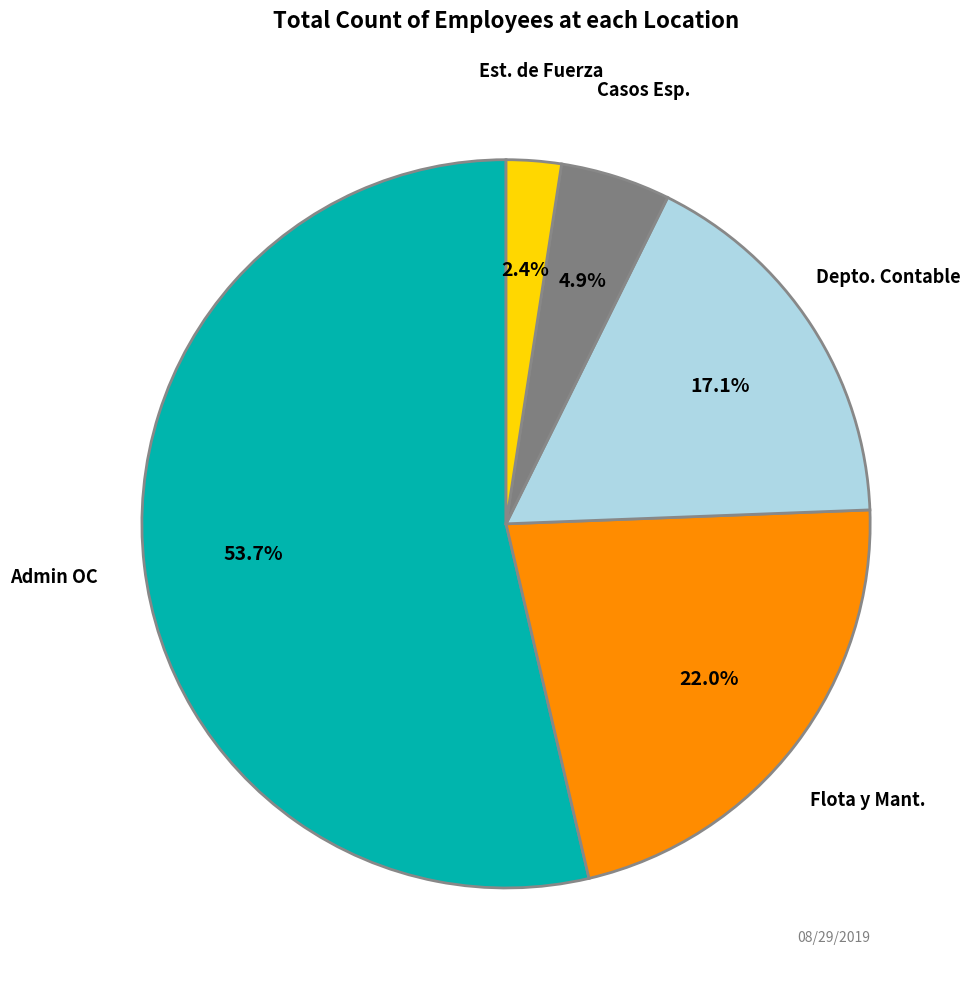

How many slices are in this pie chart?

5